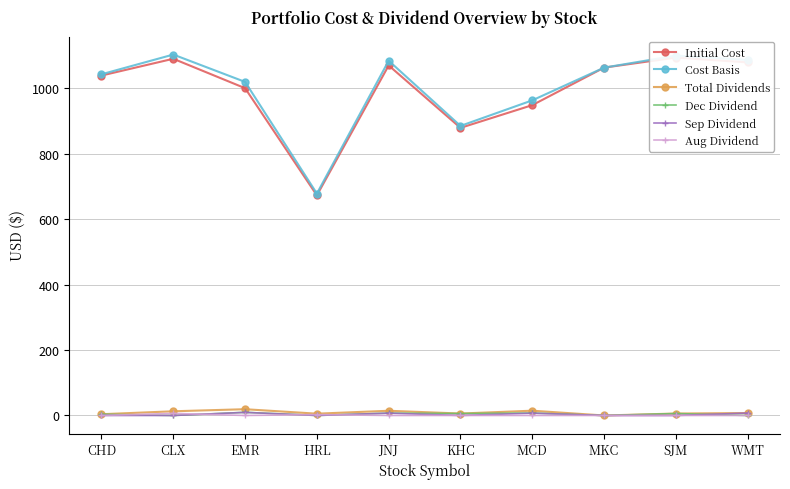

How many lines are shown in the chart?

6